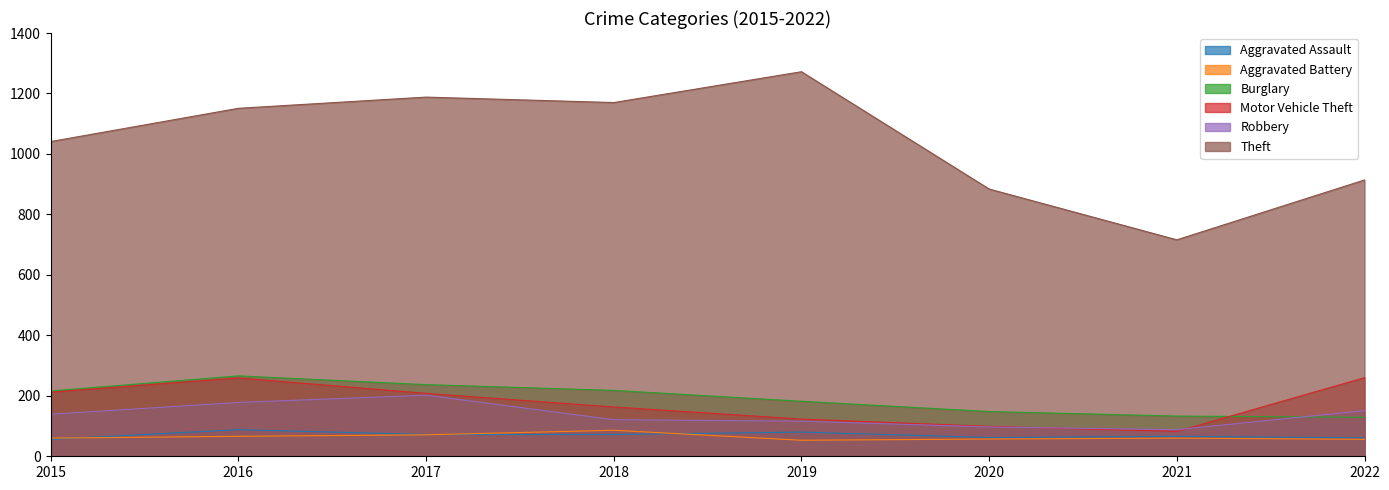

What is the difference between the Theft values at 2016 and 2020?

267